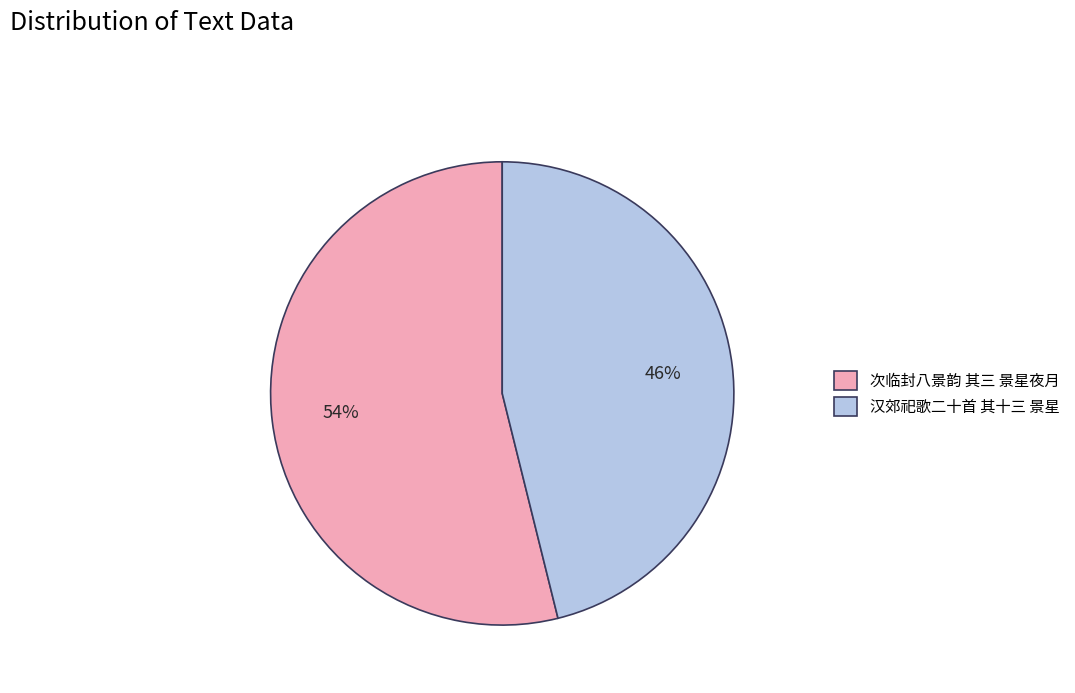

To the nearest percent, what is the combined percentage of 汉郊祀歌二十首 其十三 景星 and 次临封八景韵 其三 景星夜月?

100%